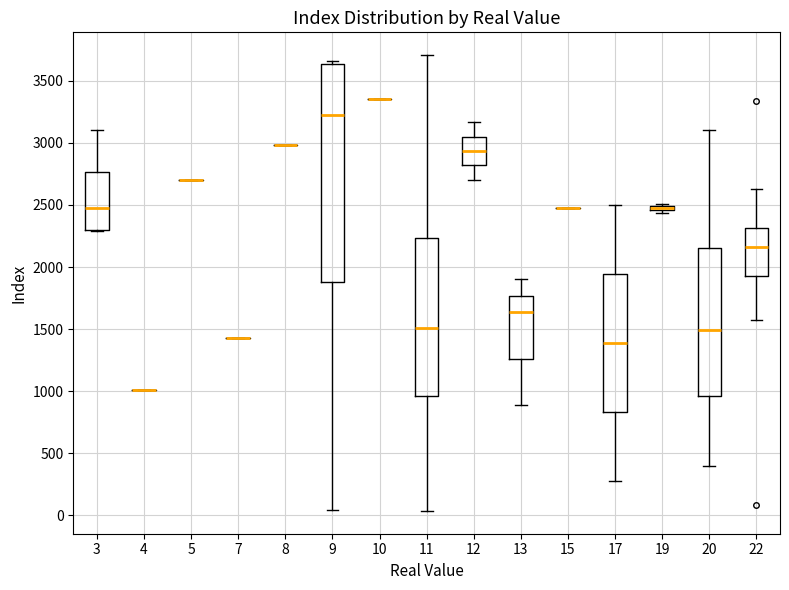

Comparing the boxes themselves (not the whiskers), which one is the tallest?

9